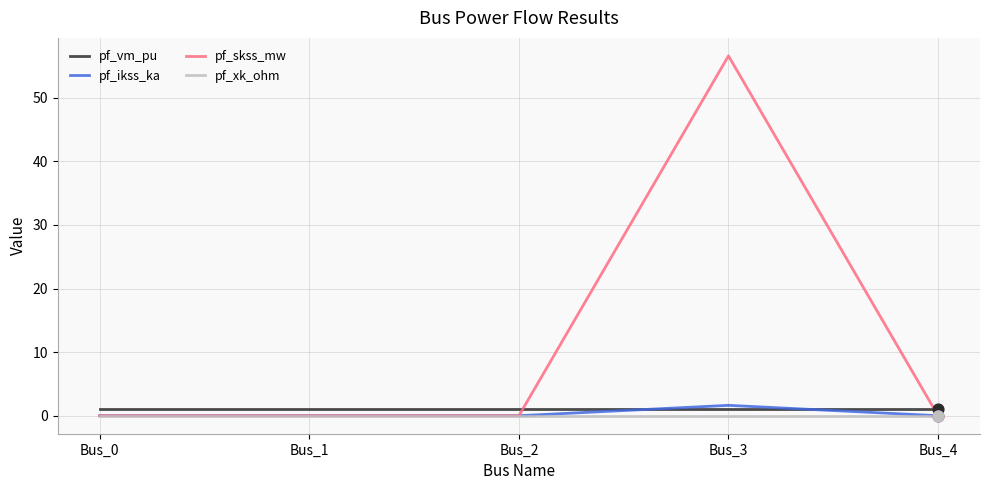

At how many categories does at least one series exceed 20?

1